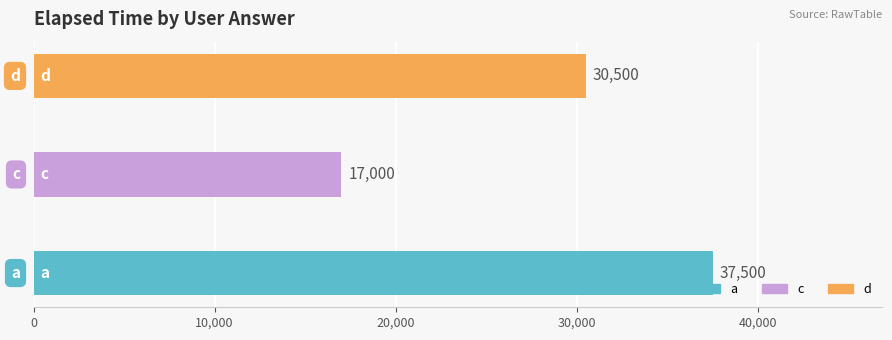

What is the sum of all values?

85000